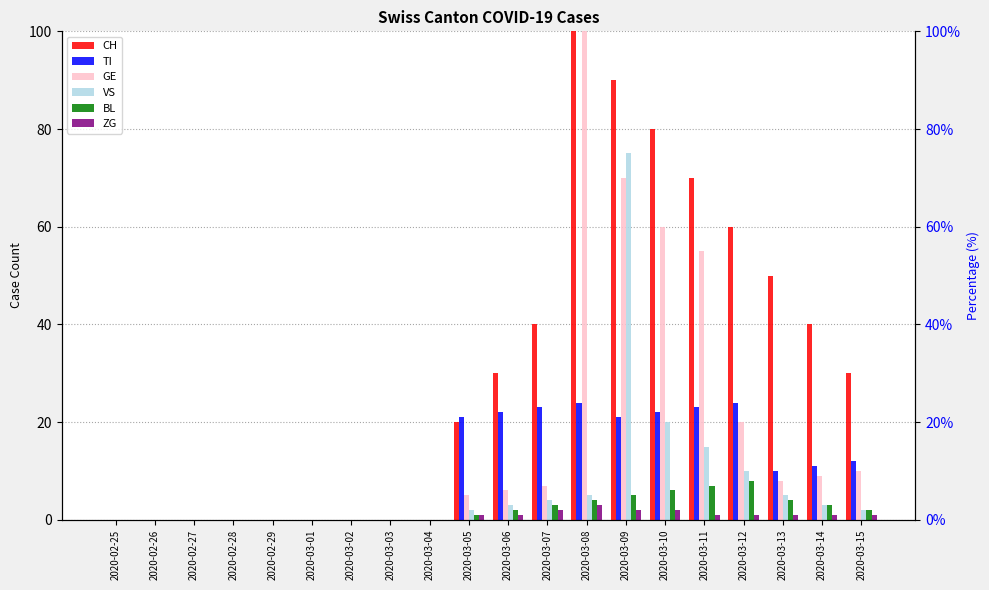

What is the value of the ZG bar at the 16th from the left?

1